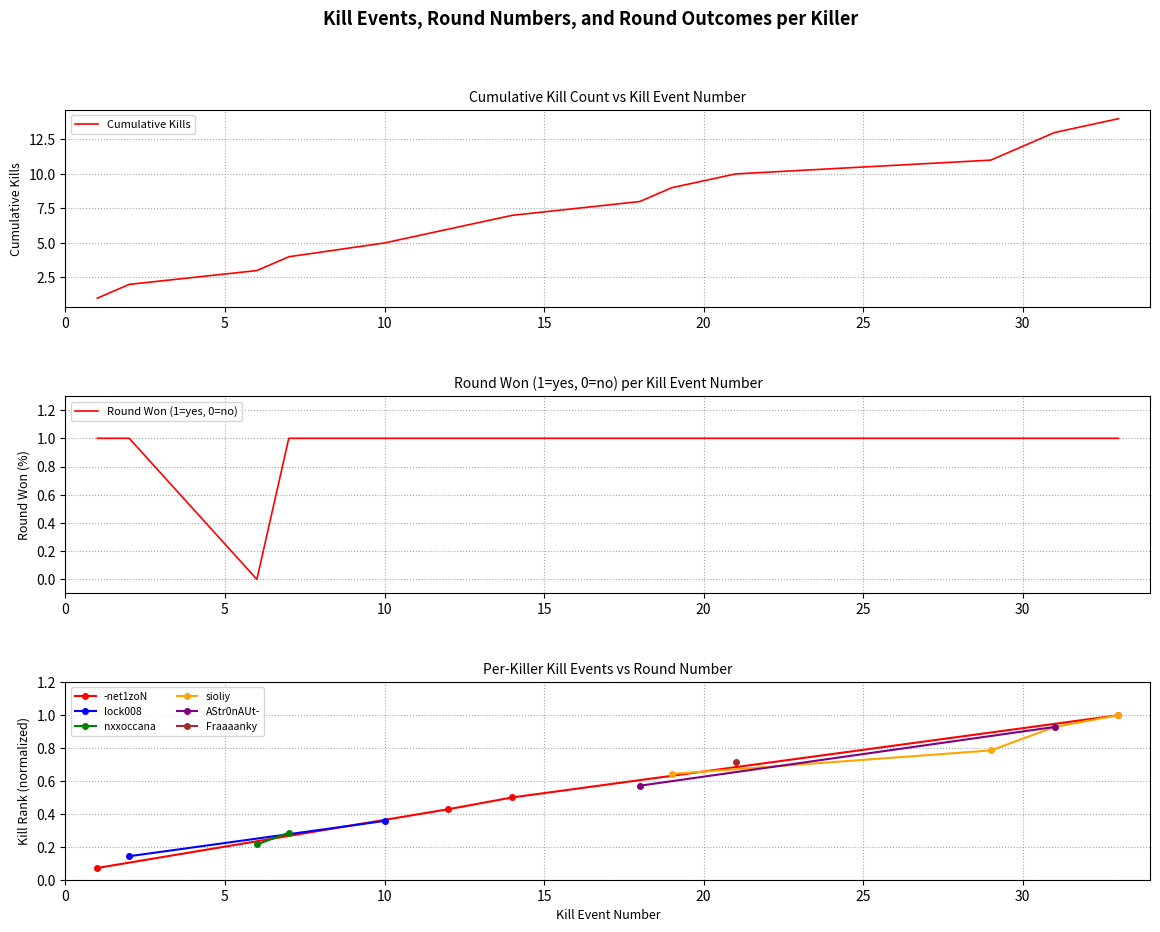

Rank the categories by Kills per Round (cumulative) value from highest to lowest.

33, 31, 30, 29, 21, 19, 18, 14, 12, 10, 7, 6, 2, 1